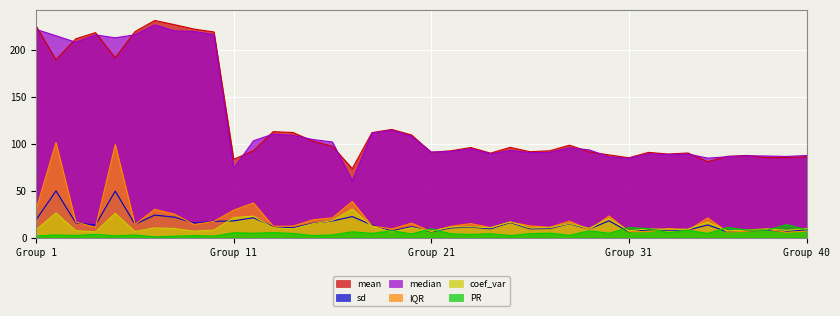

Which has a higher value, 12 or 22?

12